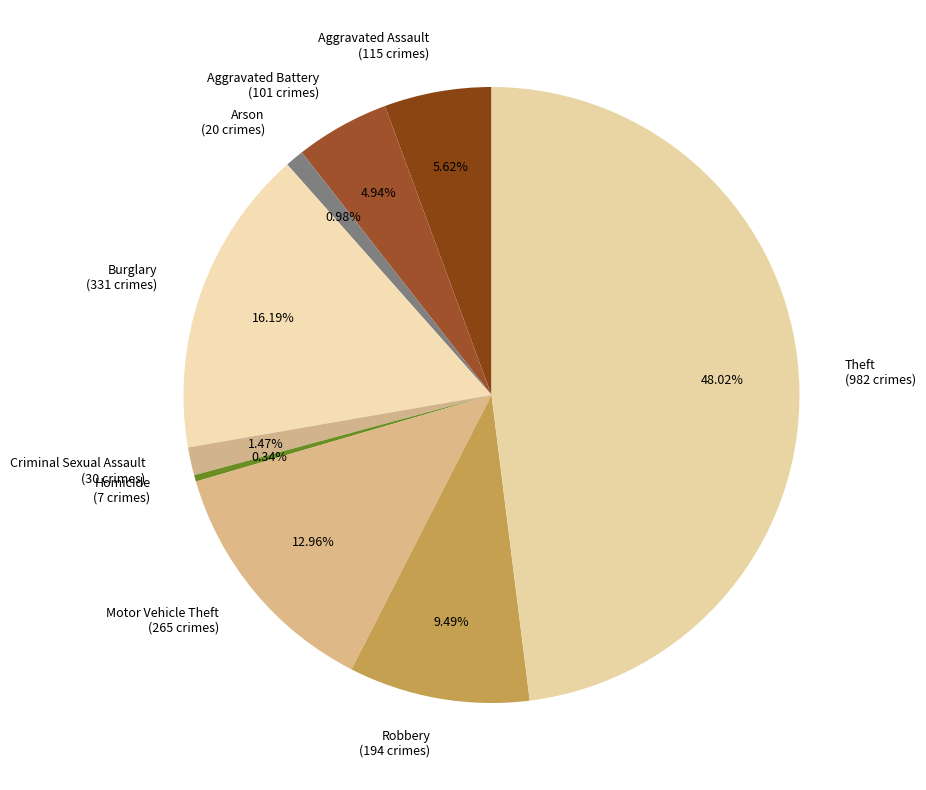

Which slice is the smallest?

Homicide